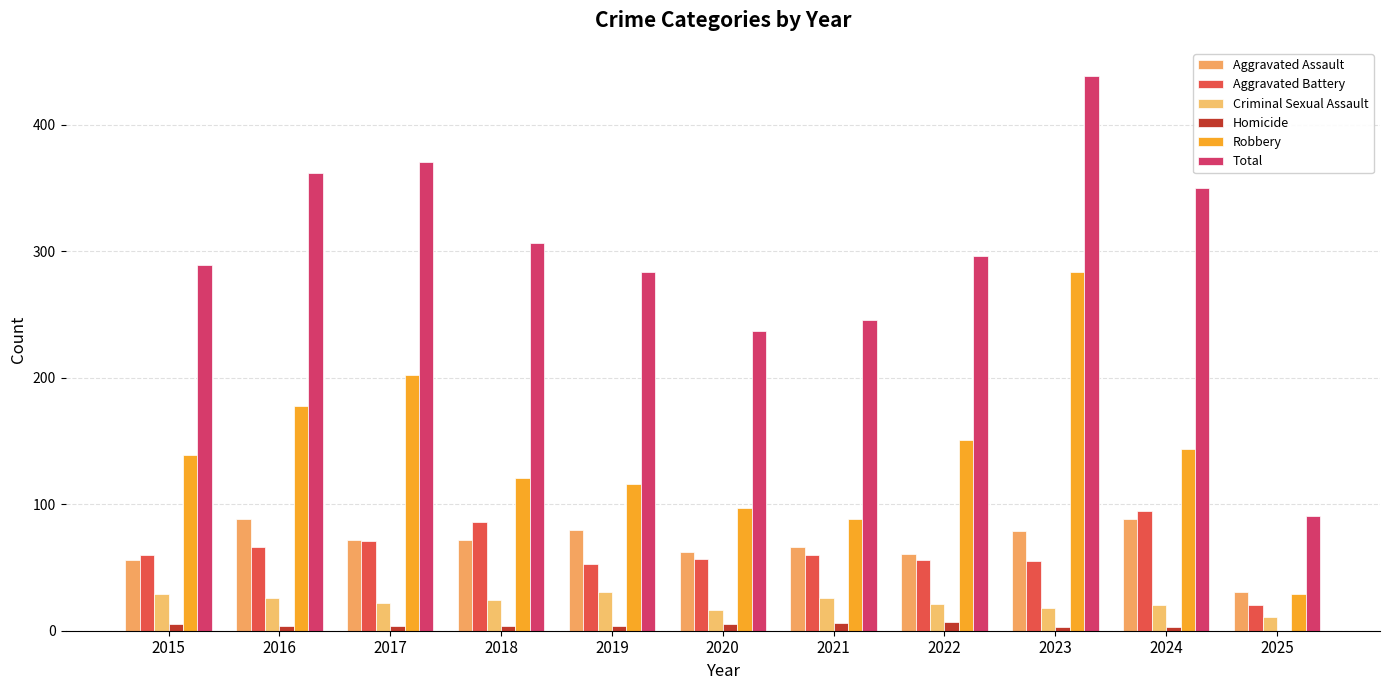

Is the value of Criminal Sexual Assault at 2016 greater than the value of Aggravated Battery at 2018?

No